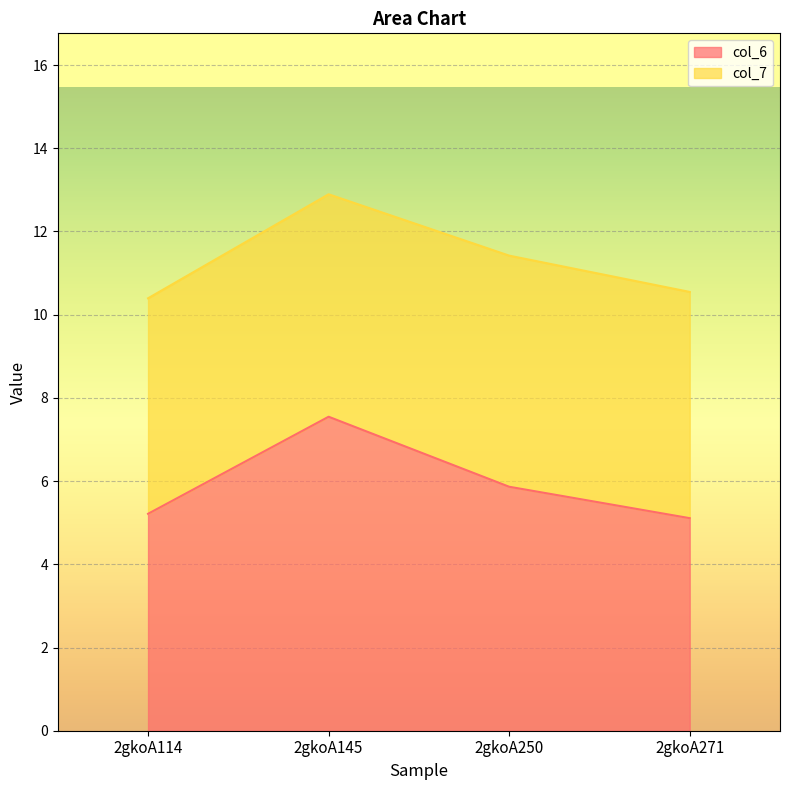

Where is the data nearest to the value 6?

2gkoA250